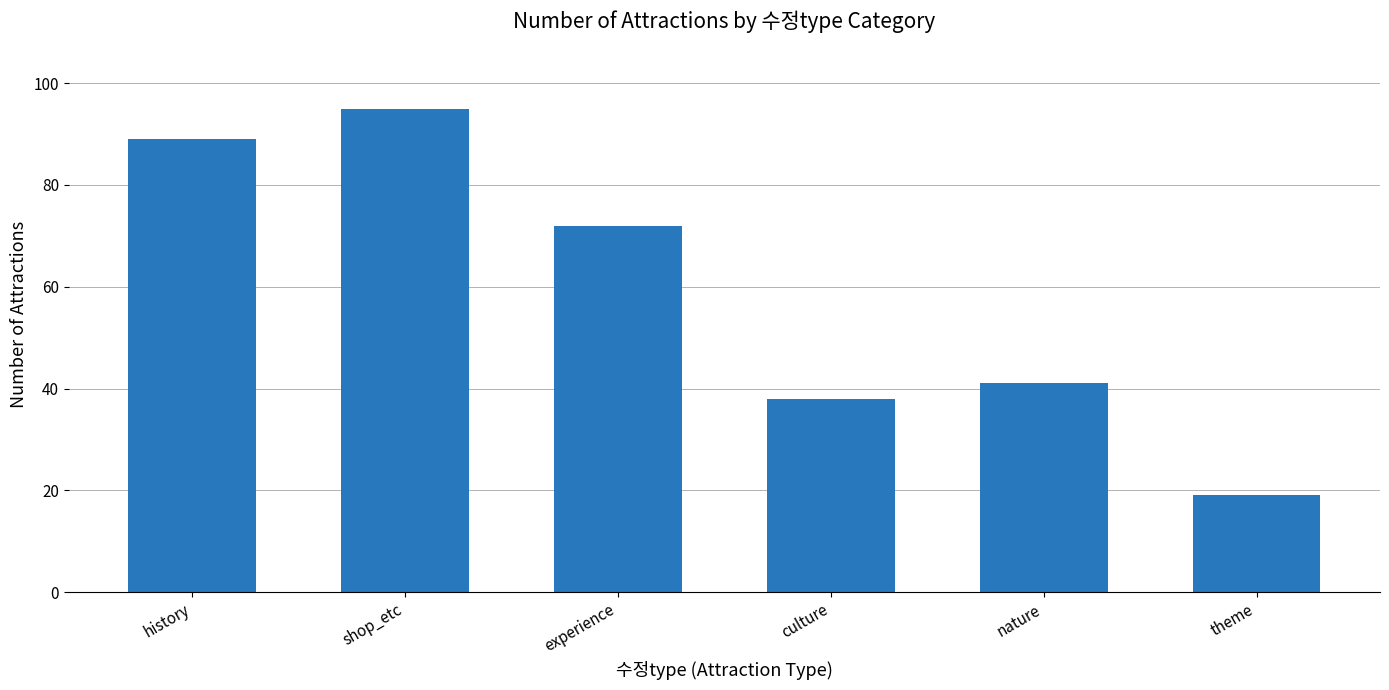

What is the difference between the maximum and minimum values?

76